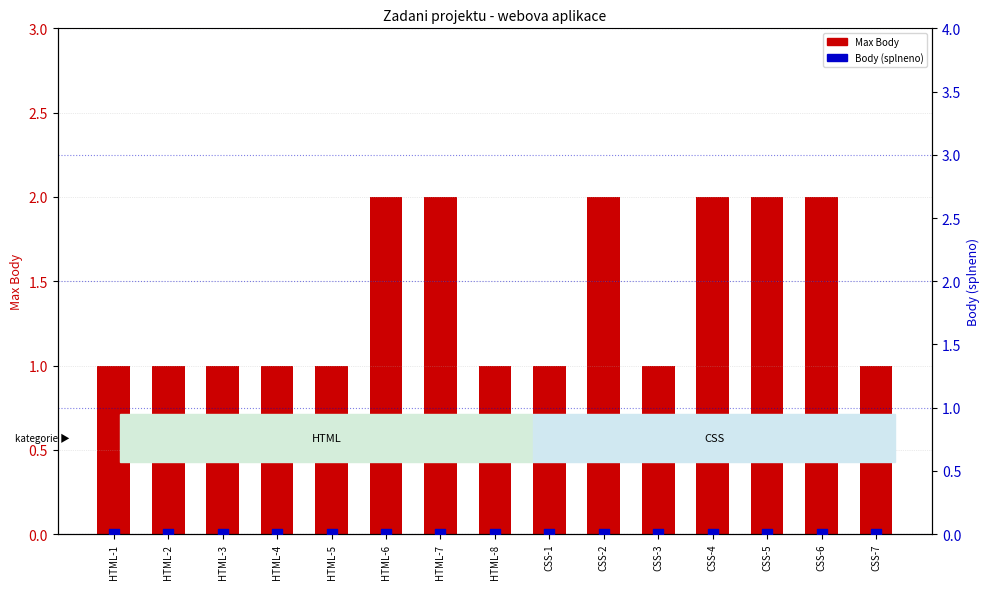

Which series has the largest total across all categories?

Max_Body (puntos posibles)